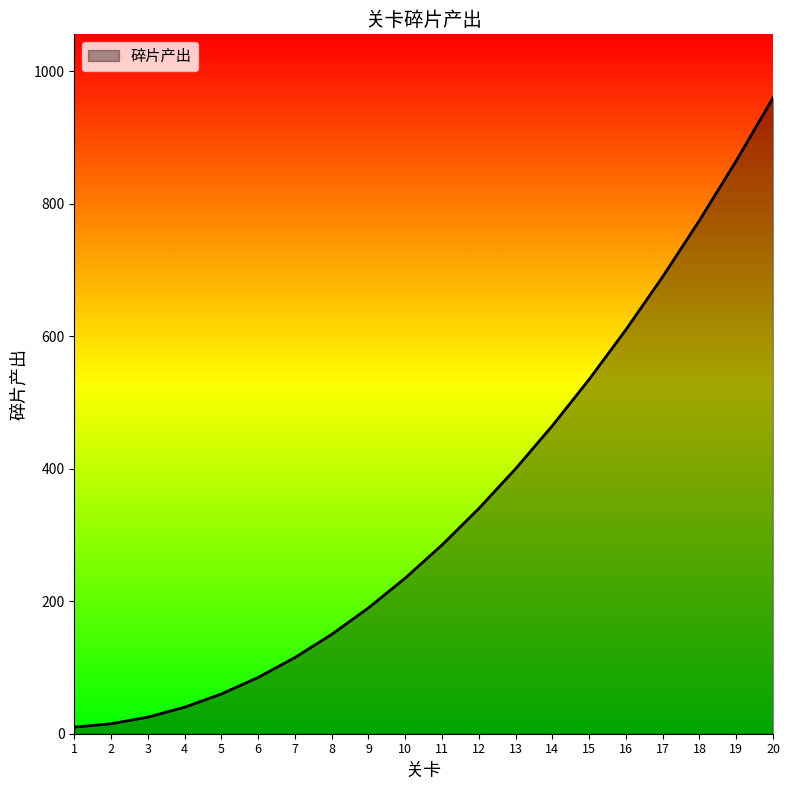

Is it true that the value at 2 is 15?

True